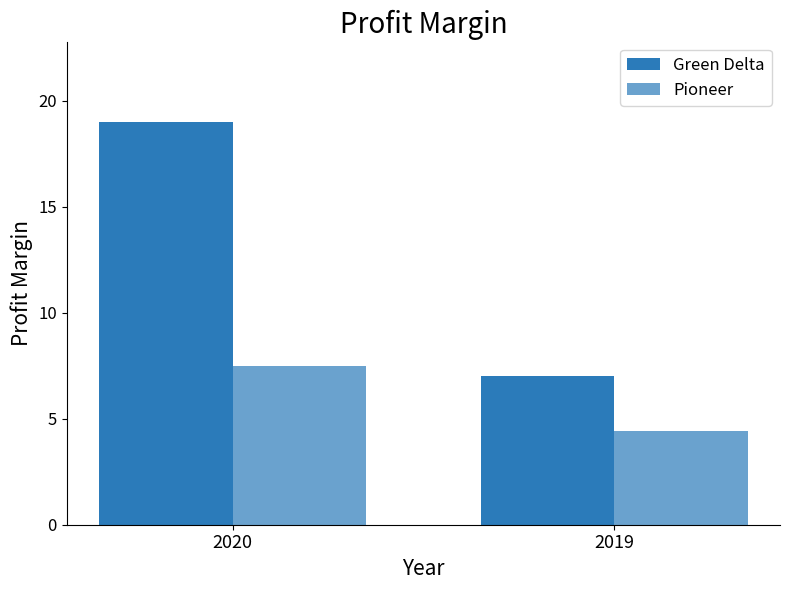

How many groups of bars are there?

2